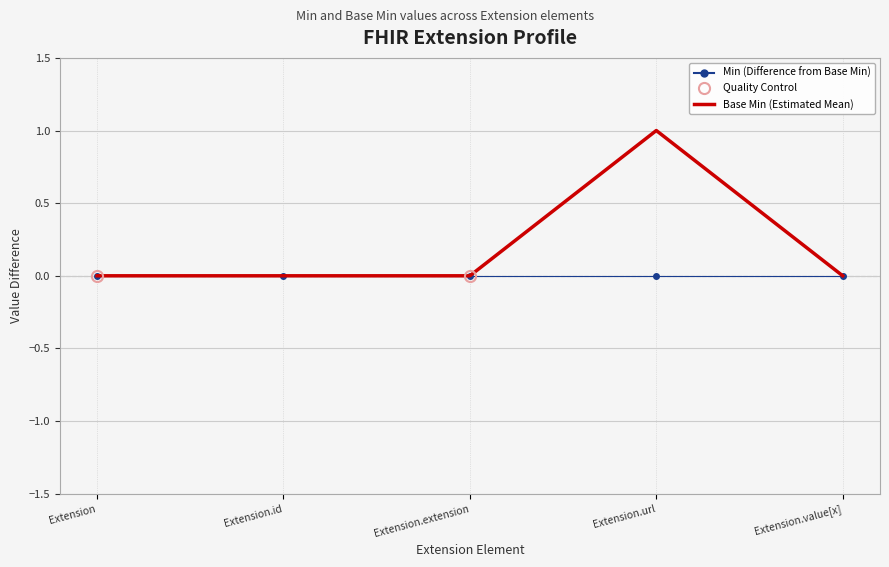

At which label does Base Min (Estimated Mean) reach its peak?

Extension.url